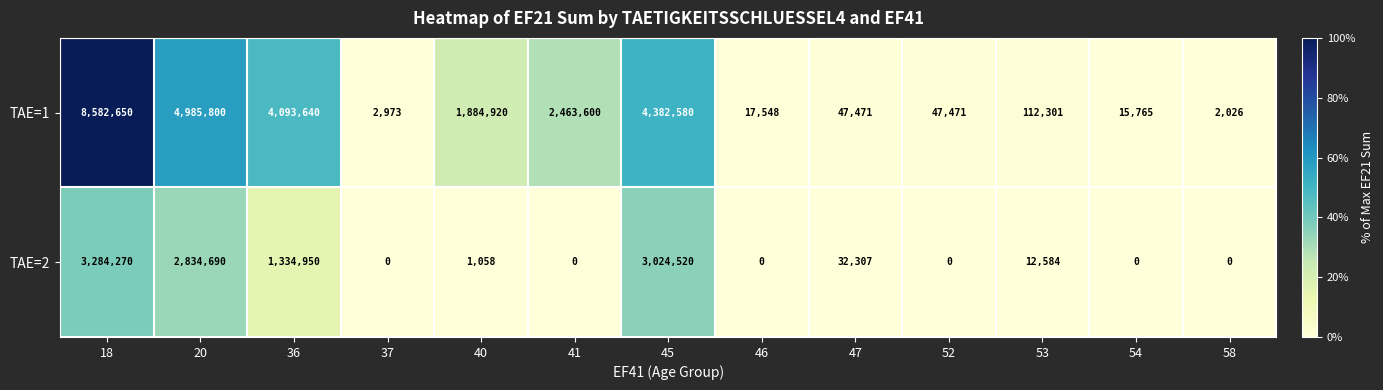

Between 18 and 46, which series saw the biggest shift?

TAE=1